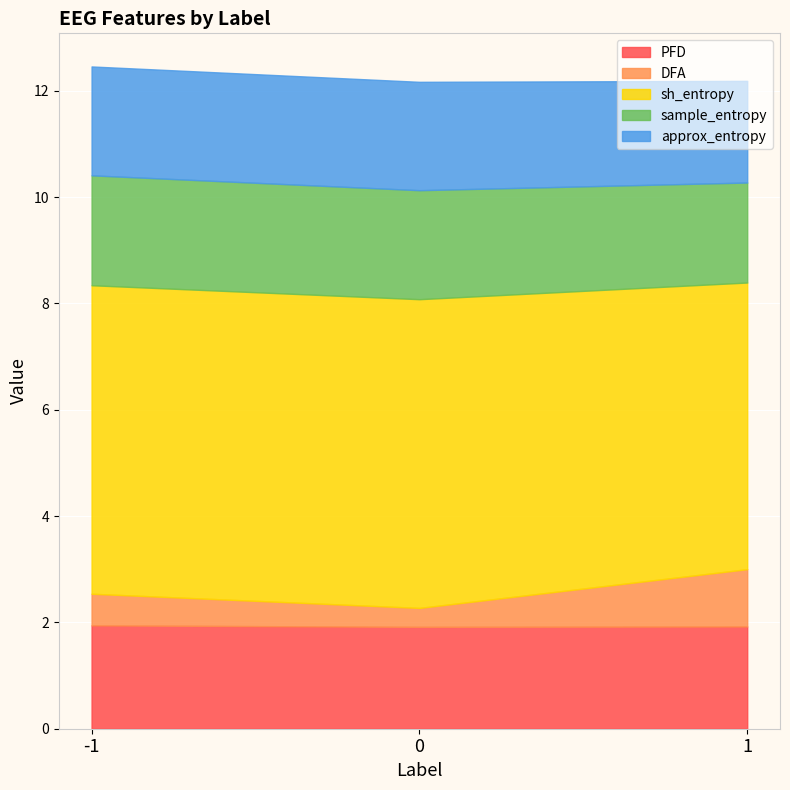

The value of DFA at 1 is 1.1. True or false?

True